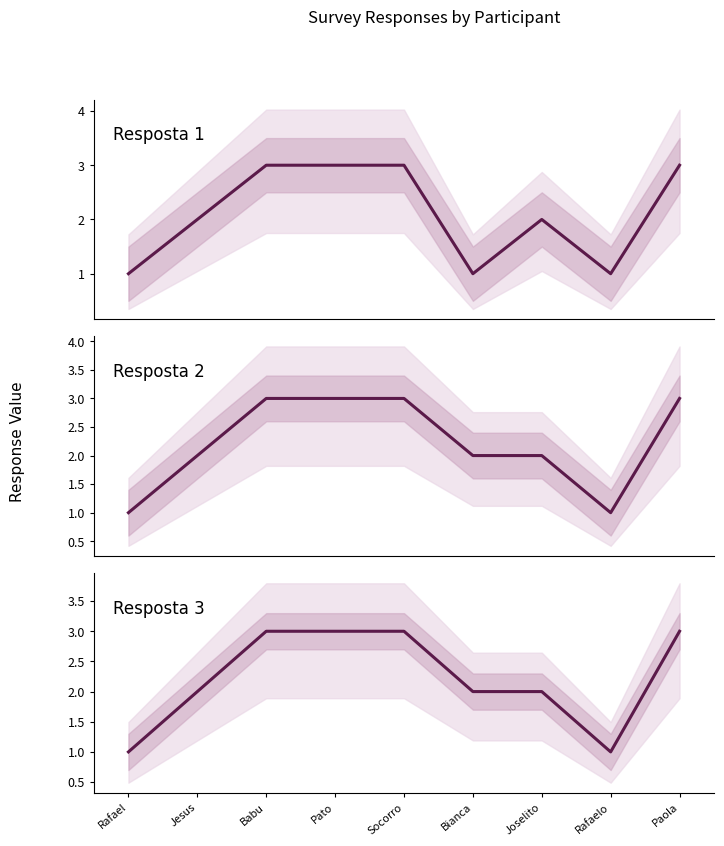

What is the difference between the Resposta 1 values at Rafael and Jesus?

1